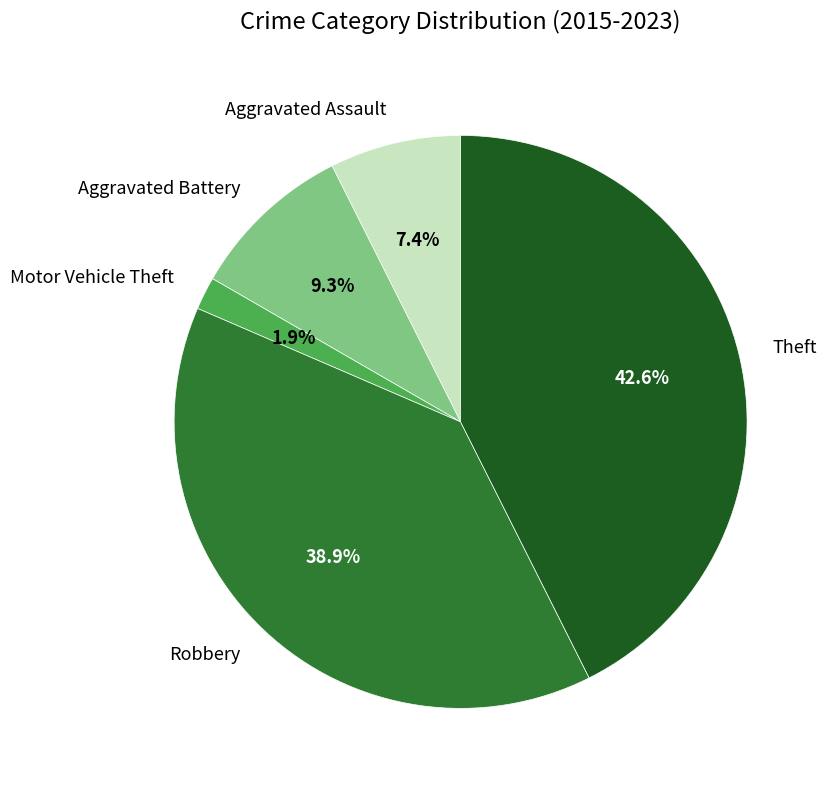

Is it true that Theft is 33% of the pie?

False